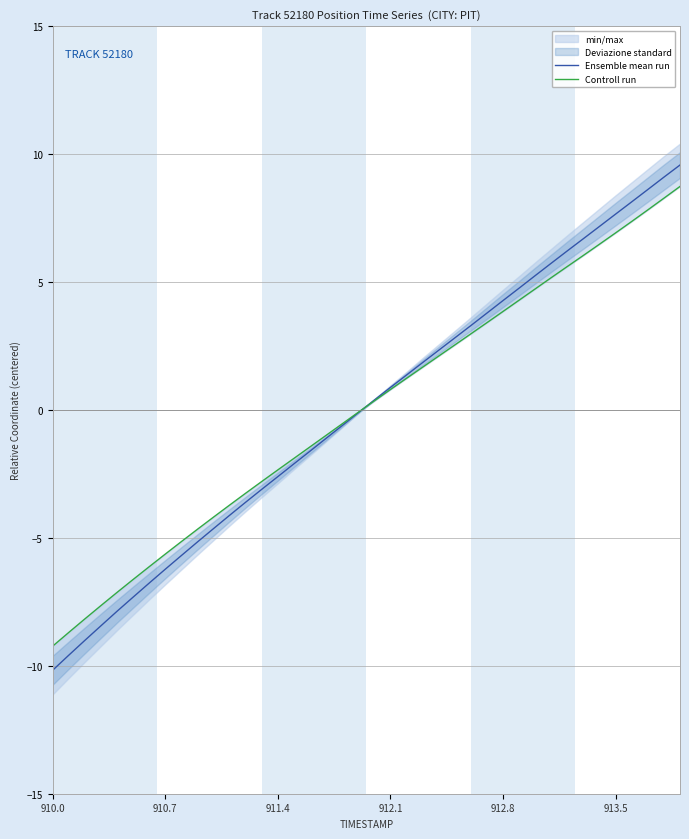

What is the value of the Controll run point at the 34th from the left?

6.0